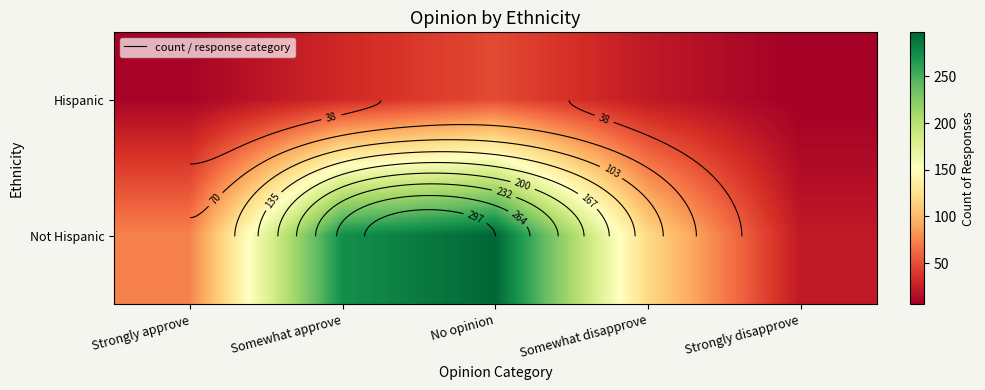

What is the difference between the Not Hispanic values at Somewhat approve and Strongly approve?

199